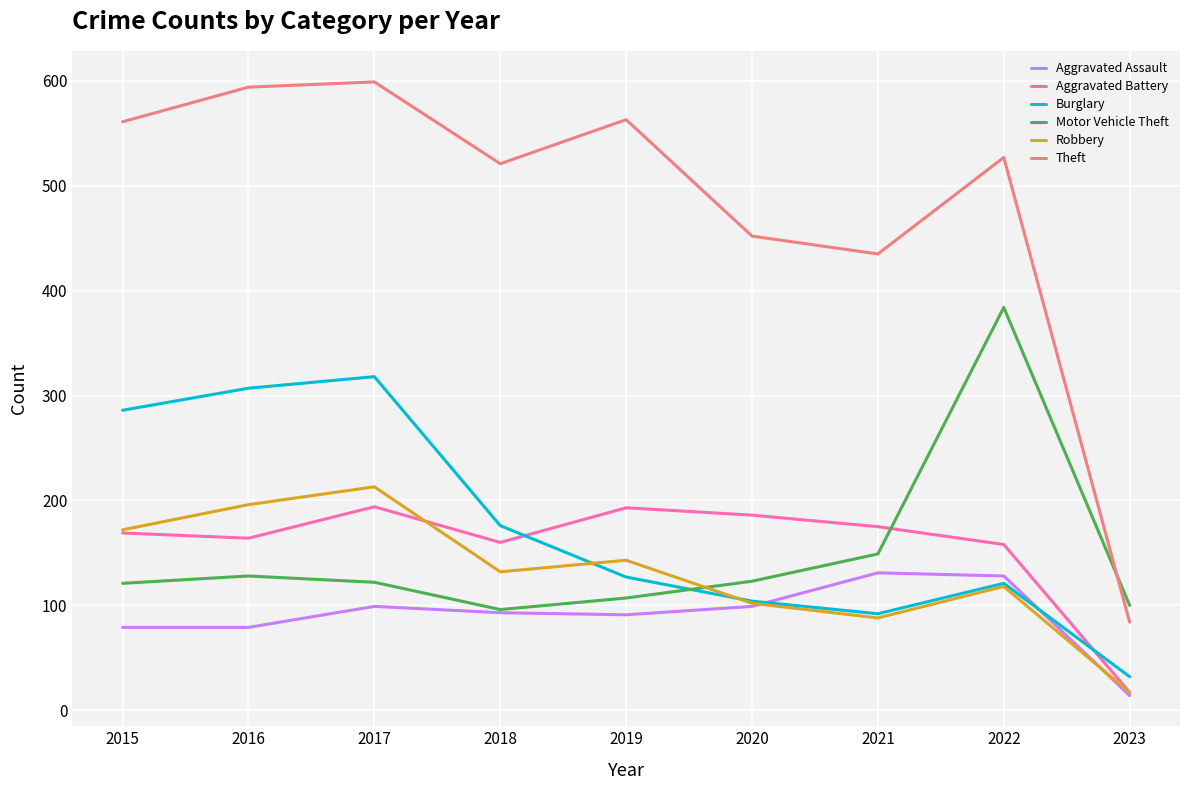

After their last crossing, which series has the higher values: Motor Vehicle Theft or Burglary?

Motor Vehicle Theft